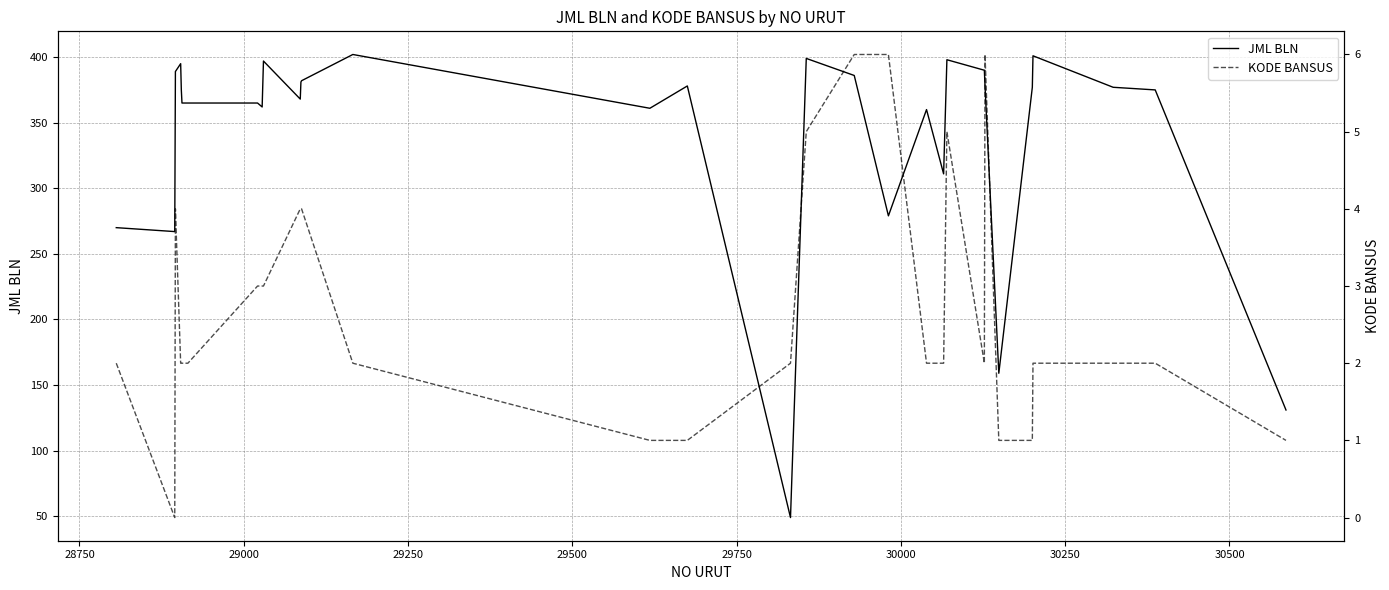

What is the lowest value of the JML BLN series?

49